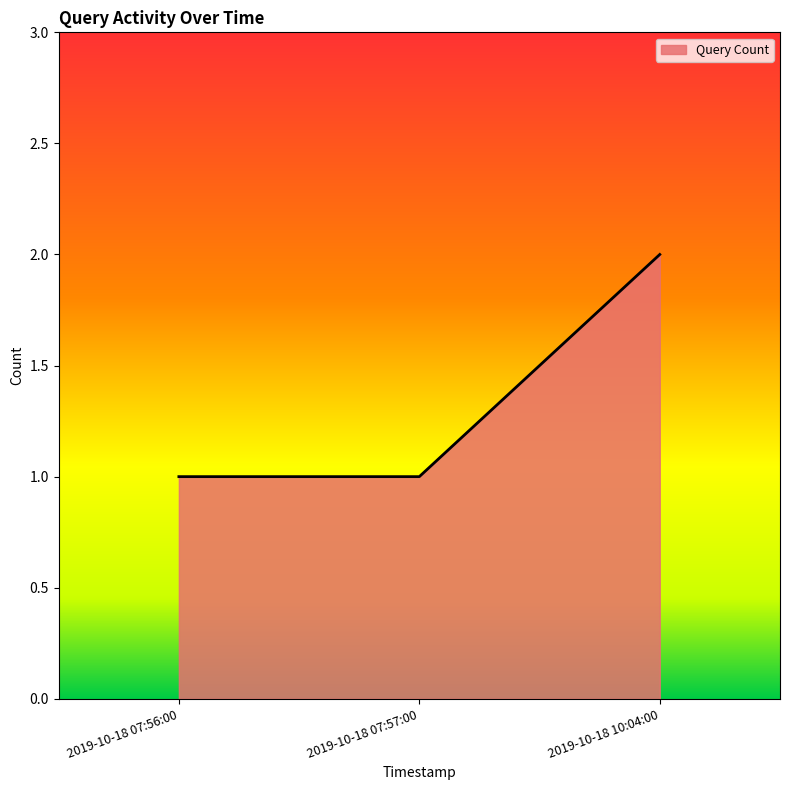

Which has a higher value, 2019-10-18 07:56:00 or 2019-10-18 10:04:00?

2019-10-18 10:04:00